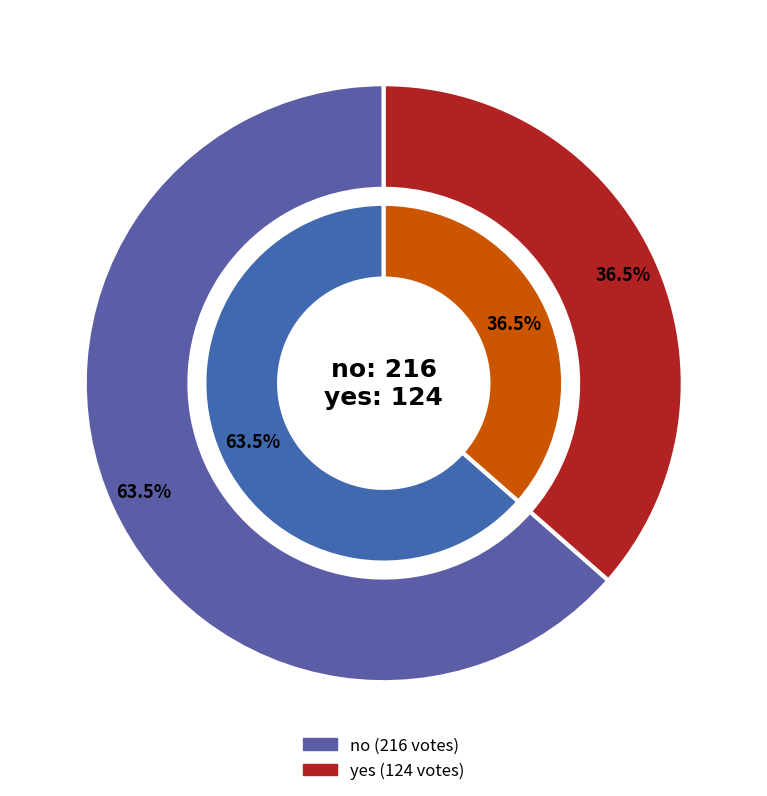

Approximately how many times larger is the value at no compared to yes?

1.7